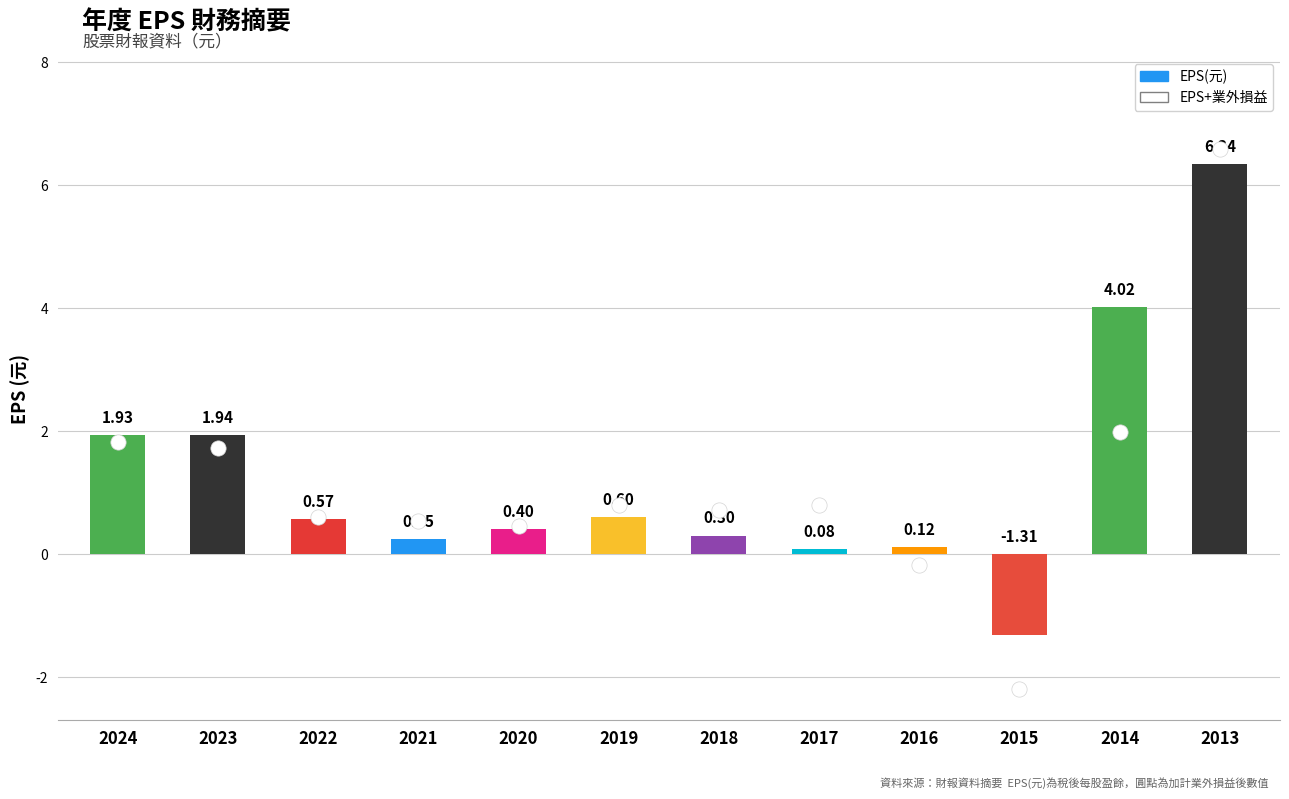

Reading left to right, extract all data points from this chart.

EPS(元): 1.9	1.9	0.6	0.2	0.4	0.6	0.3	0.1	0.1	-1.3	4.0	6.3
業外損益: -0.1	-0.2	0.0	0.3	0.1	0.2	0.4	0.7	-0.3	-0.9	-2.0	0.2